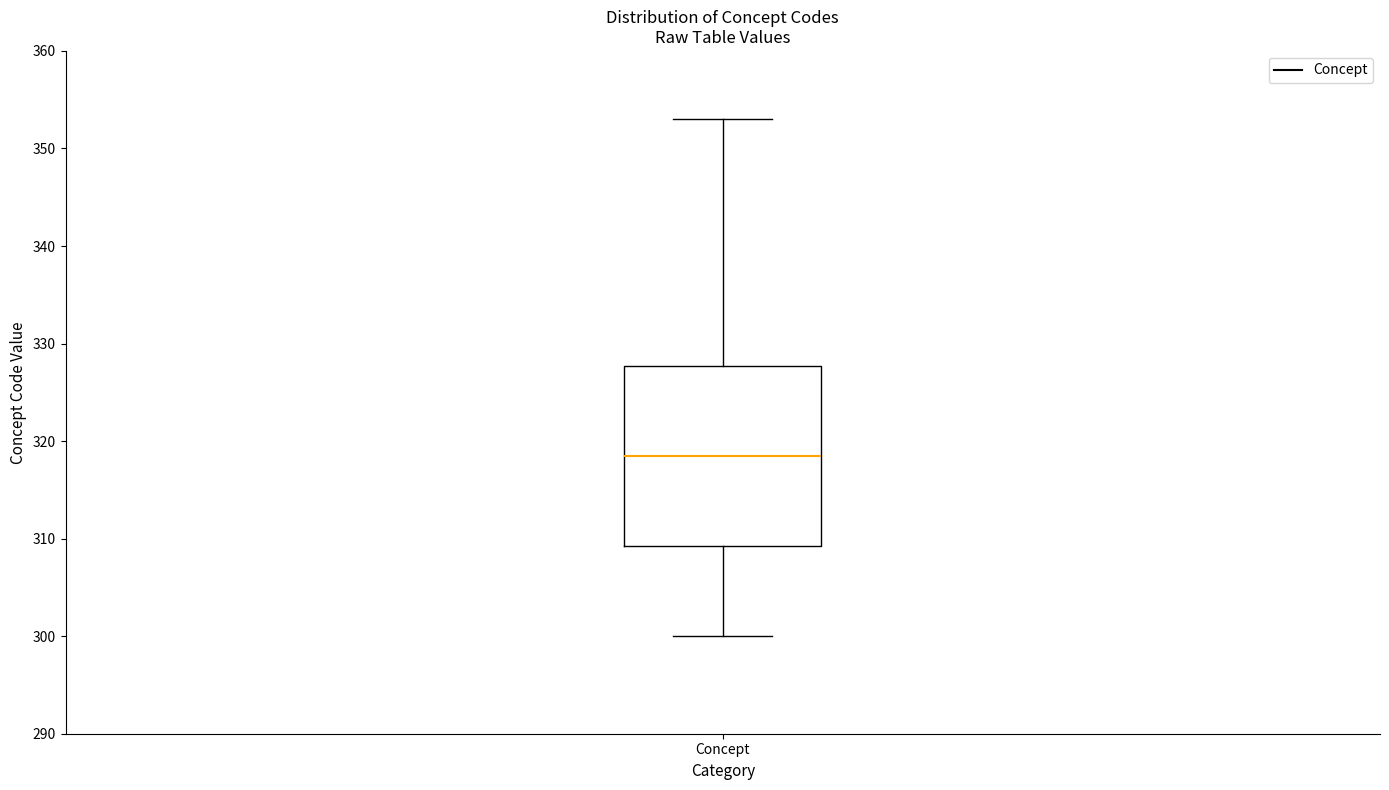

Transcribe this box plot: give where the median line is, the range the box spans, and where the two whiskers end, as read against the y-axis. The values are not printed on the chart, so give them approximately, as read against the axis.

median 319, box 309 to 328, whiskers 300 to 353